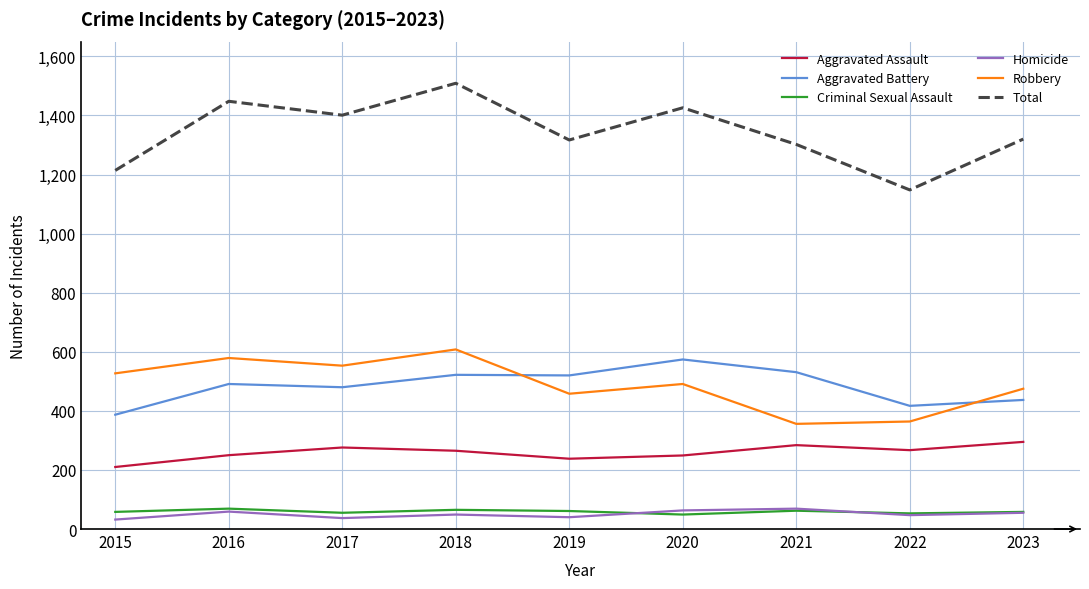

What is the difference between the second highest and minimum values in the Aggravated Assault series?

74